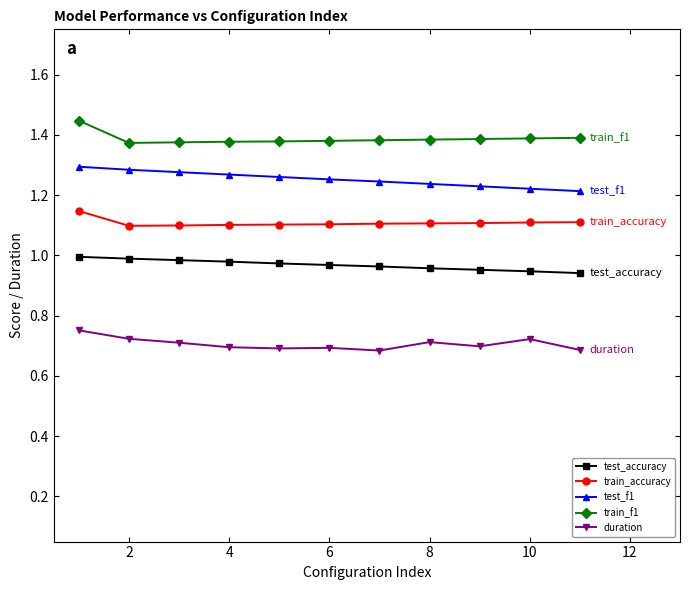

What is the sum of all test_accuracy values?

10.6